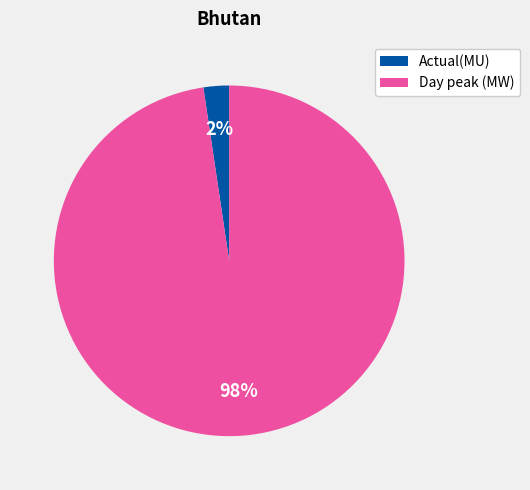

What percentage is the Actual(MU) slice, to the nearest percent?

2%